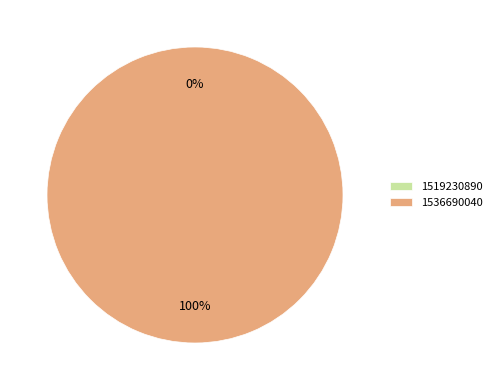

How many segments does this pie chart have?

2